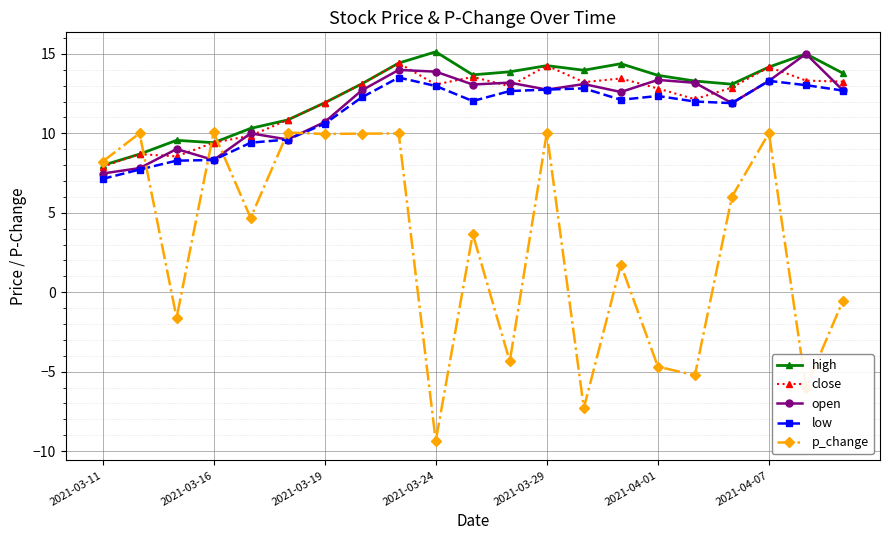

True or false: low has more than 0 interior local peaks.

True